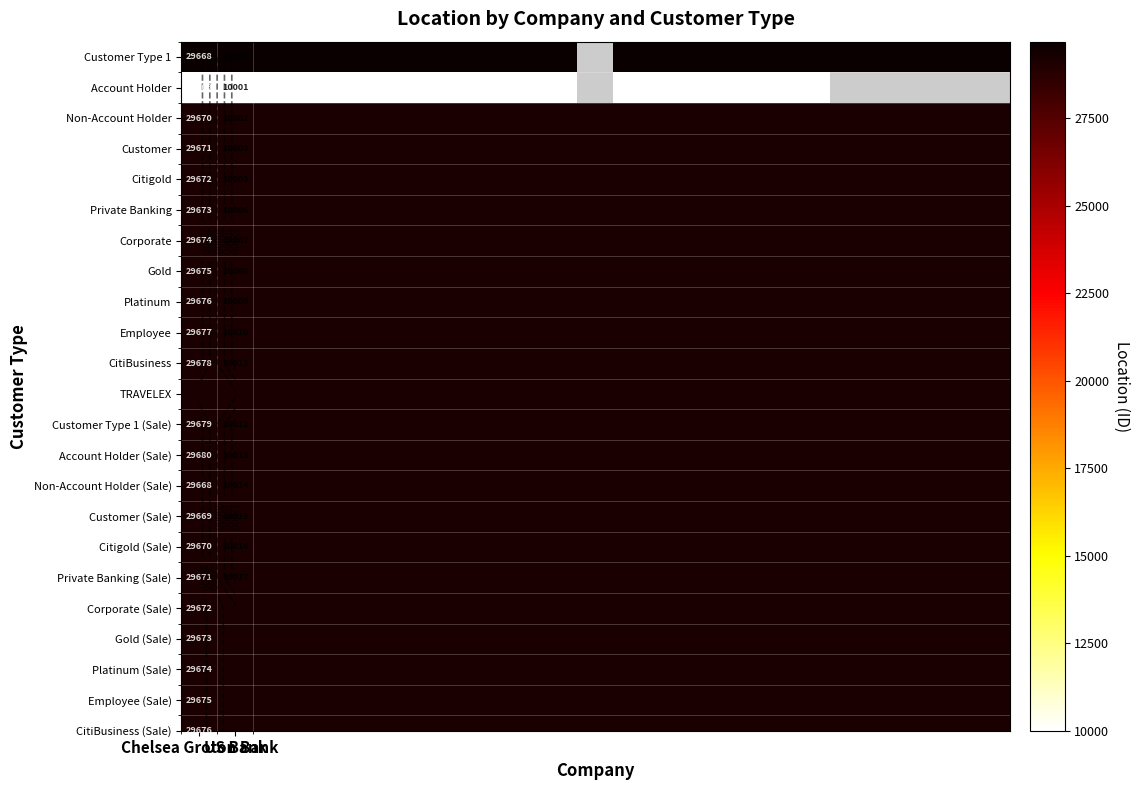

What is the smallest value displayed?

10000.0